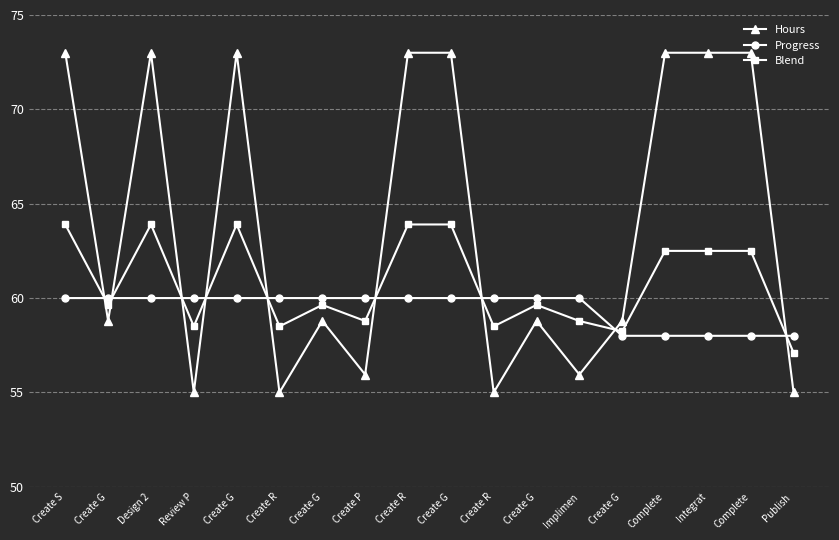

What is the difference between the maximum and second lowest values in the Hours series?

18.0